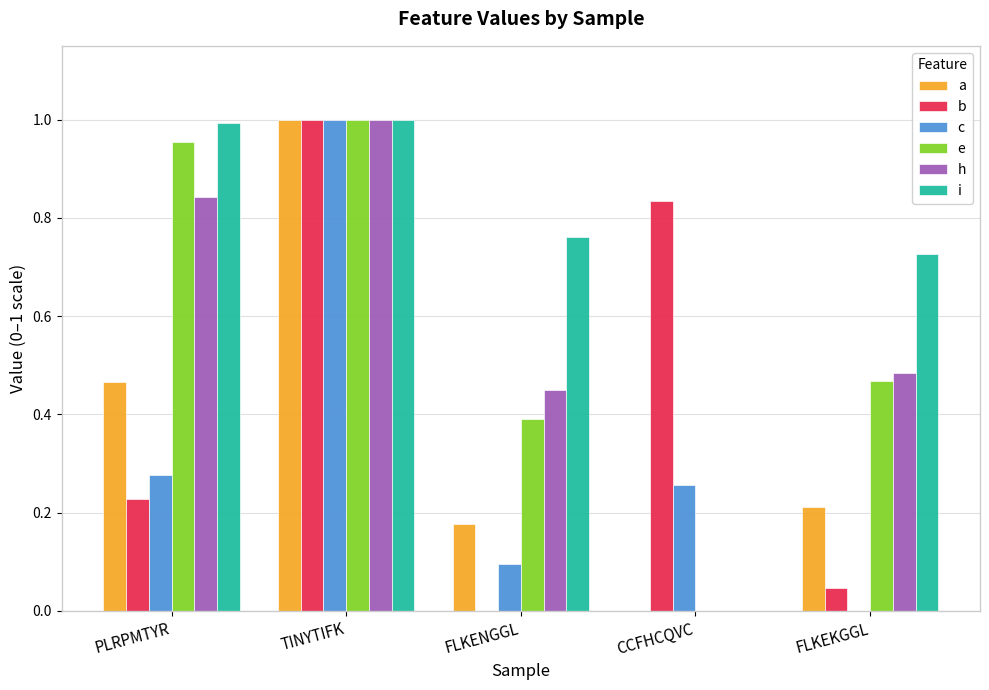

Which series has the largest total across all categories?

i